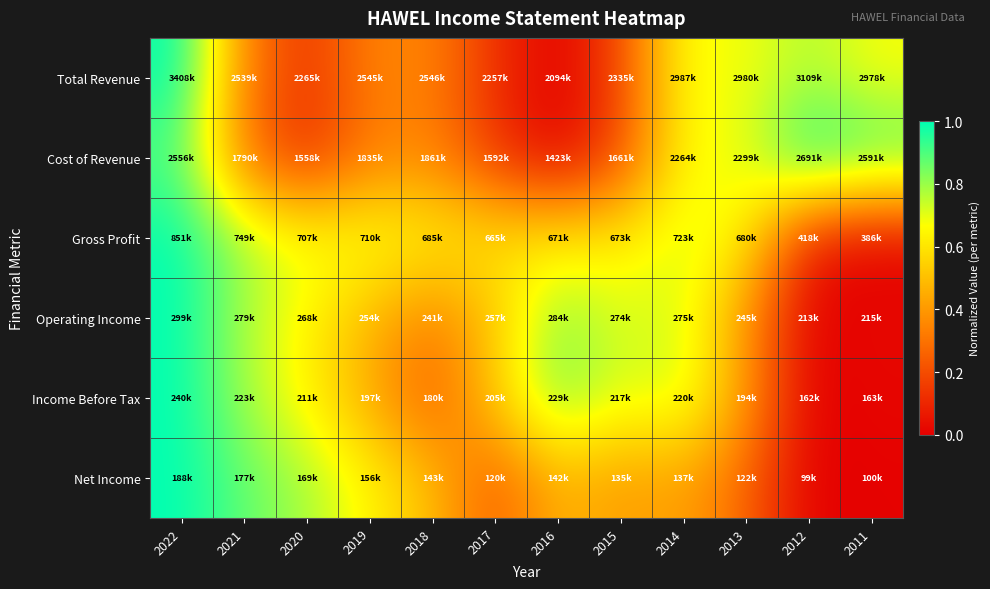

Reading left to right, what are all the values shown in this chart?

Total Revenue: 2022=1.0	2021=0.3	2020=0.1	2019=0.3	2018=0.3	2017=0.1	2016=0.0	2015=0.2	2014=0.7	2013=0.7	2012=0.8	2011=0.7
Cost of Revenue: 2022=0.9	2021=0.3	2020=0.1	2019=0.3	2018=0.3	2017=0.1	2016=0.0	2015=0.2	2014=0.7	2013=0.7	2012=1.0	2011=0.9
Gross Profit: 2022=1.0	2021=0.8	2020=0.7	2019=0.7	2018=0.6	2017=0.6	2016=0.6	2015=0.6	2014=0.7	2013=0.6	2012=0.1	2011=0.0
Operating Income: 2022=1.0	2021=0.8	2020=0.6	2019=0.5	2018=0.3	2017=0.5	2016=0.8	2015=0.7	2014=0.7	2013=0.4	2012=0.0	2011=0.0
Income Before Tax: 2022=1.0	2021=0.8	2020=0.6	2019=0.4	2018=0.2	2017=0.5	2016=0.9	2015=0.7	2014=0.7	2013=0.4	2012=0.0	2011=0.0
Net Income: 2022=1.0	2021=0.9	2020=0.8	2019=0.6	2018=0.5	2017=0.2	2016=0.5	2015=0.4	2014=0.4	2013=0.3	2012=0.0	2011=0.0